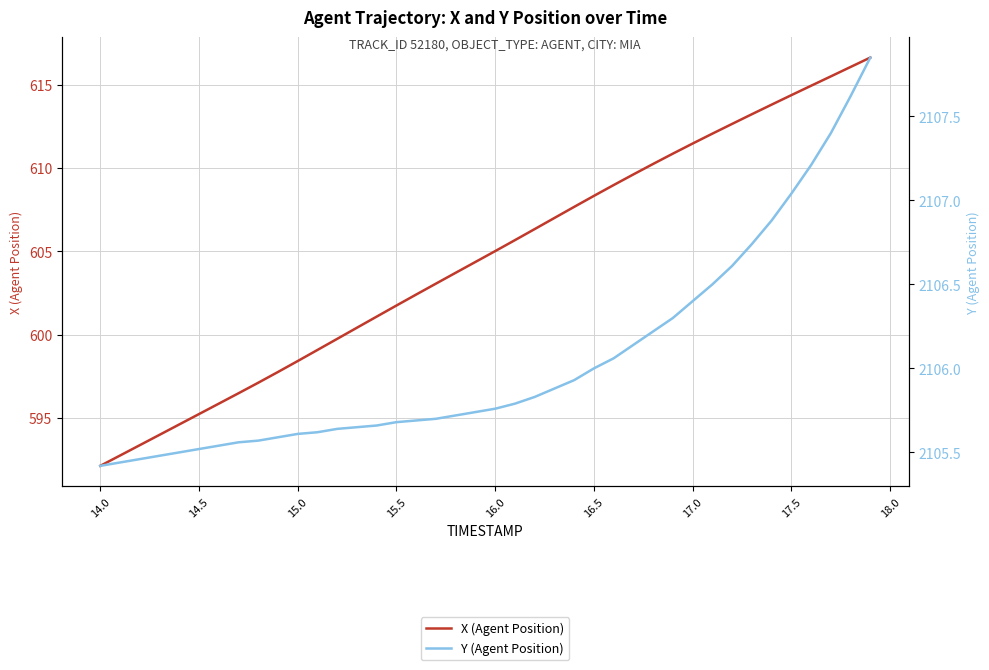

How many data points in X (Agent Position) are above 605?

20